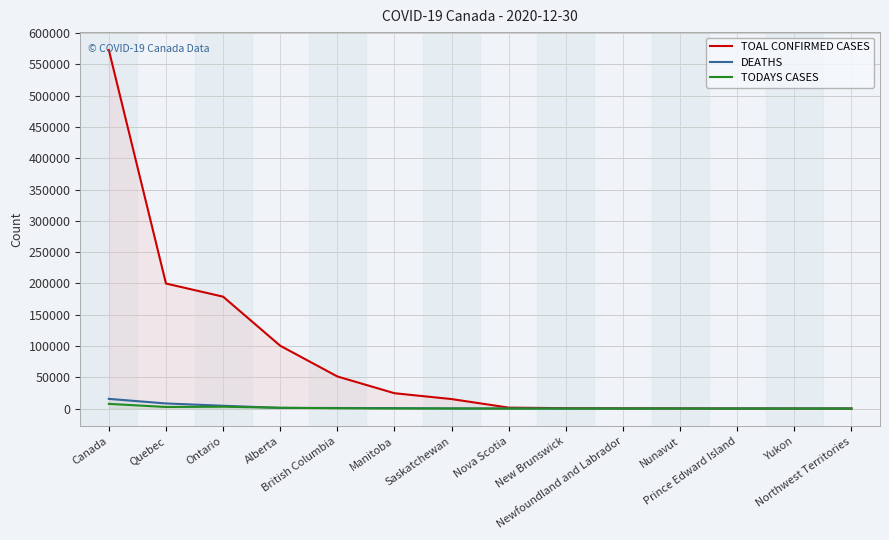

What is the sum of all TOAL CONFIRMED CASES values?

1145951